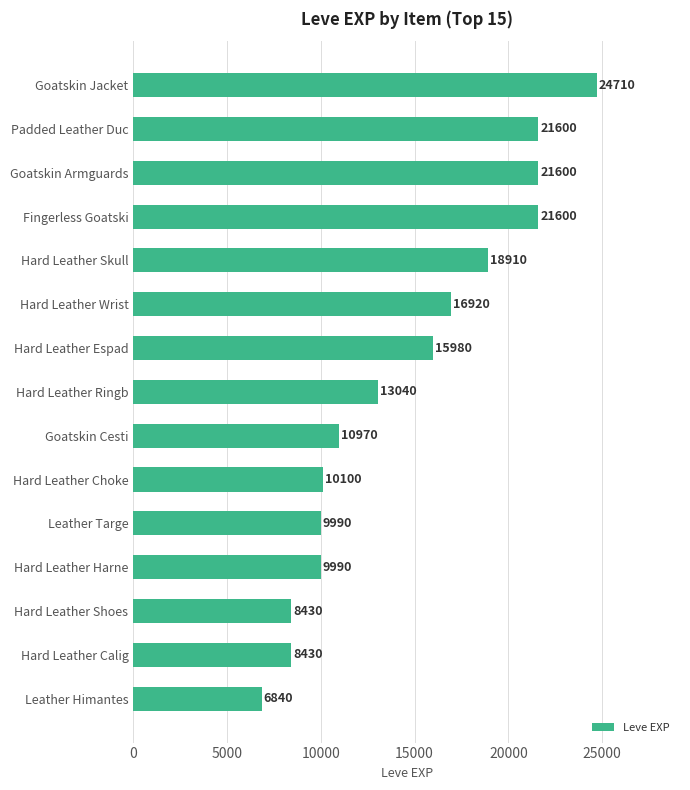

Does the chart contain stacked bars?

No